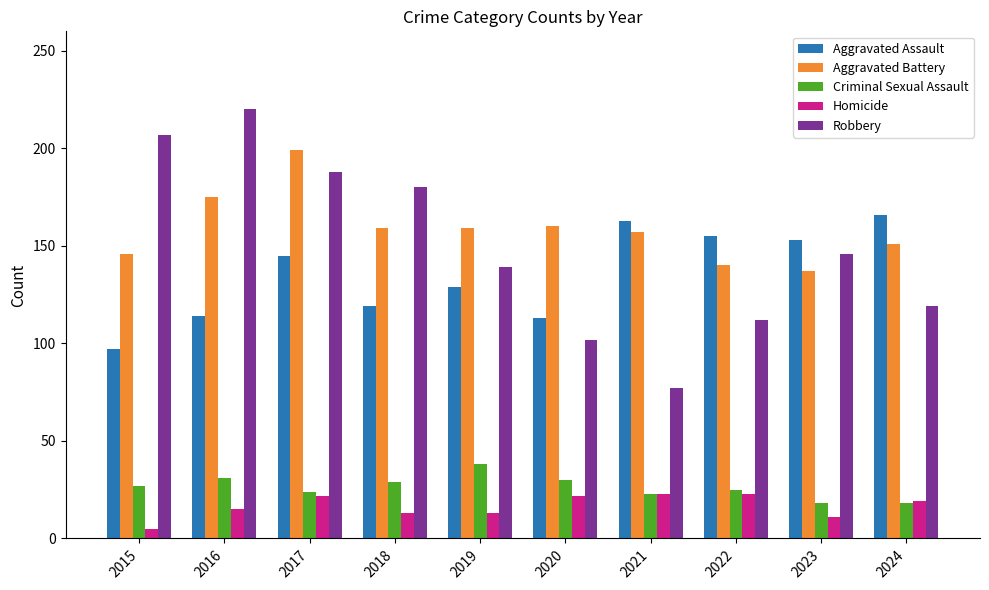

Is the value of Homicide at 2018 greater than the value of Aggravated Assault at 2022?

No